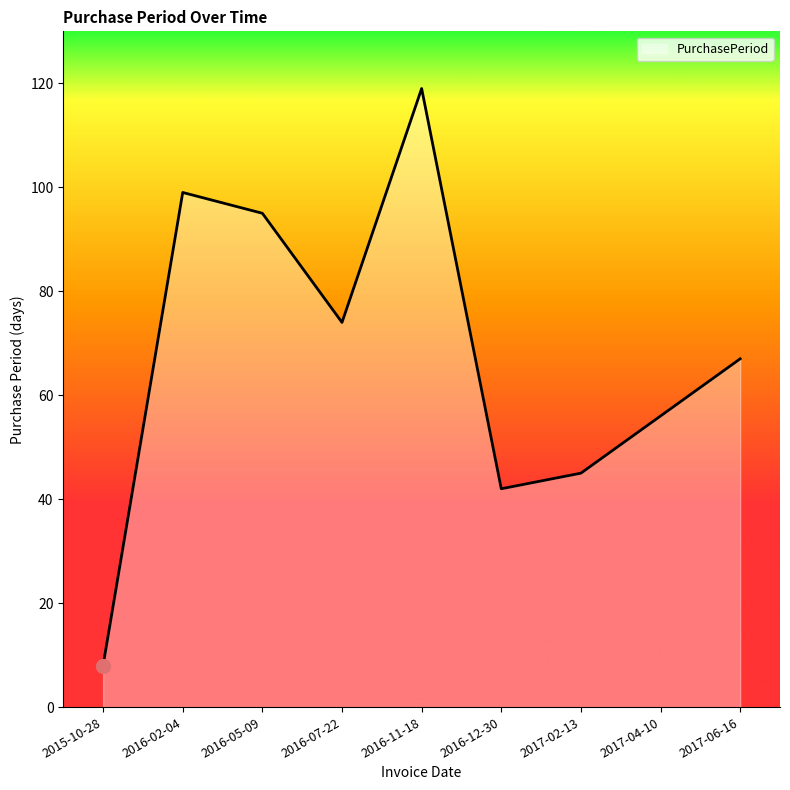

List the labels in order of value, largest first.

2016-11-18, 2016-02-04, 2016-05-09, 2016-07-22, 2017-06-16, 2017-04-10, 2017-02-13, 2016-12-30, 2015-10-28